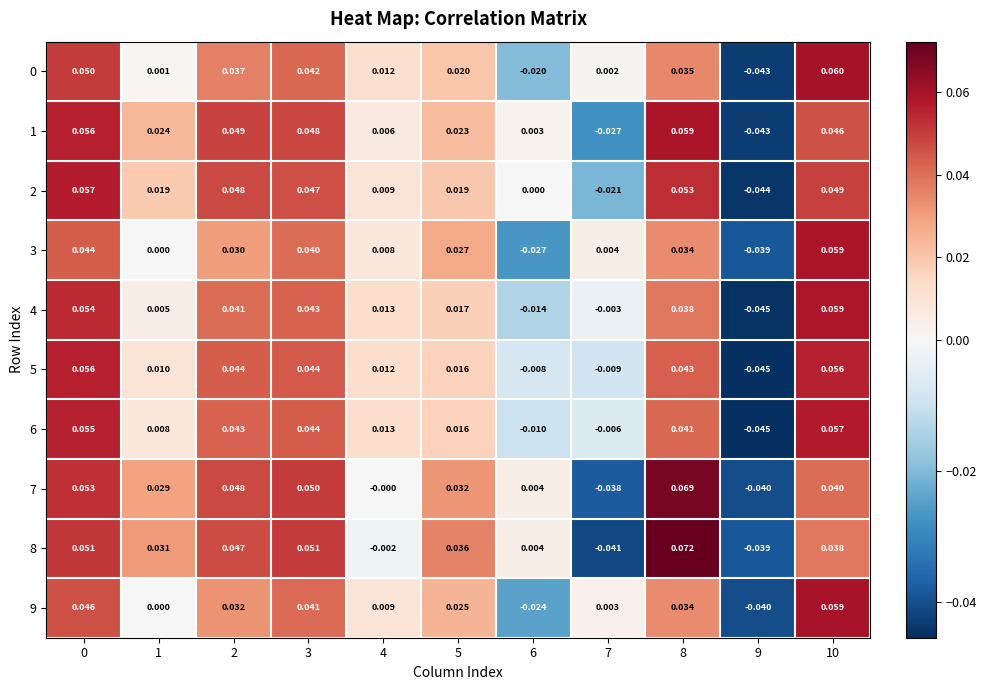

Is the value of 2 at 9 greater than the value of 5 at 7?

No